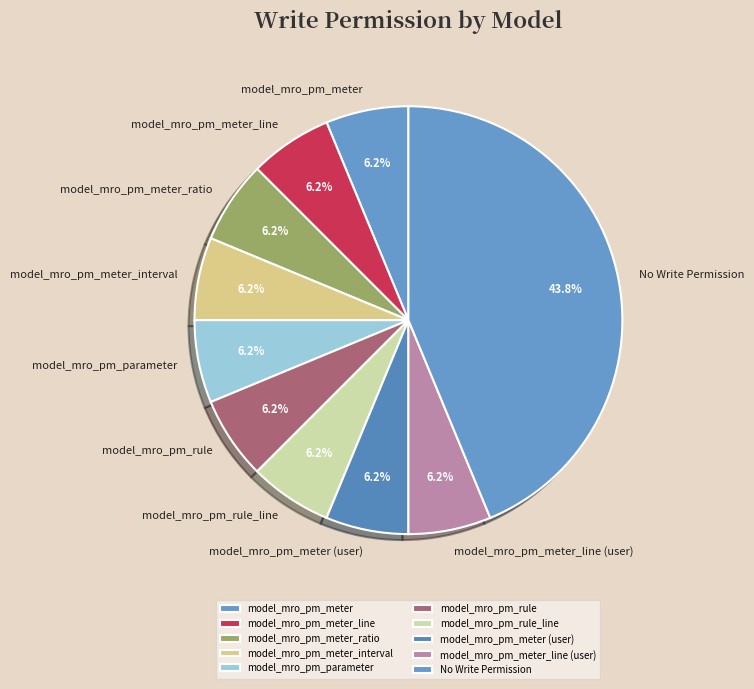

Is there a majority slice in this chart?

No